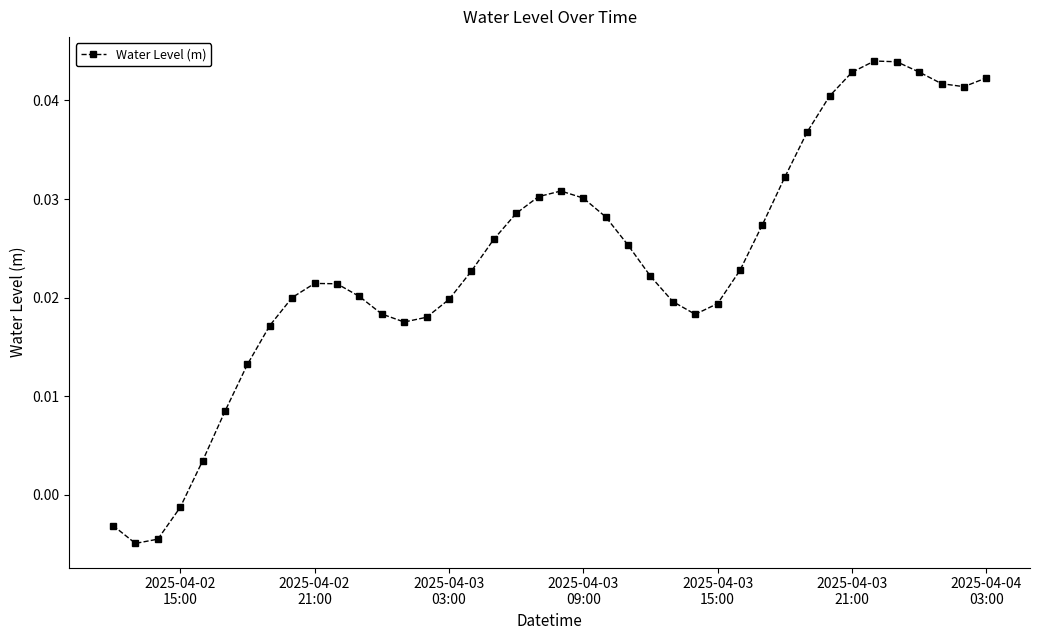

True or false: there are more than 1 points higher than both neighbors.

True